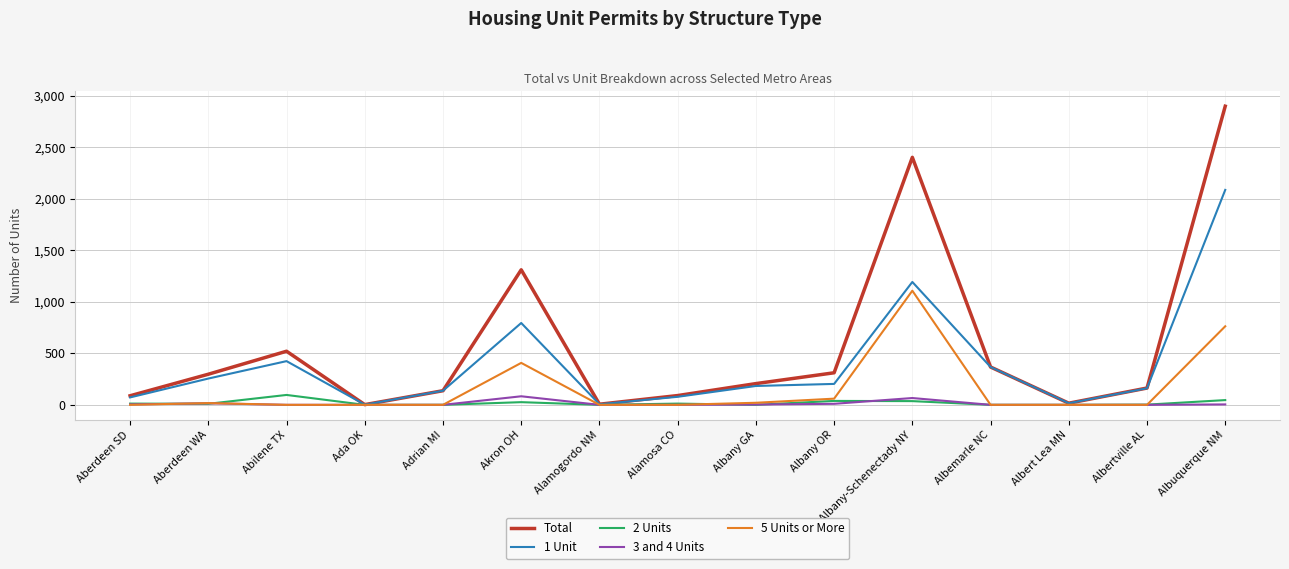

At which category is the sum across all series the highest?

Albuquerque NM